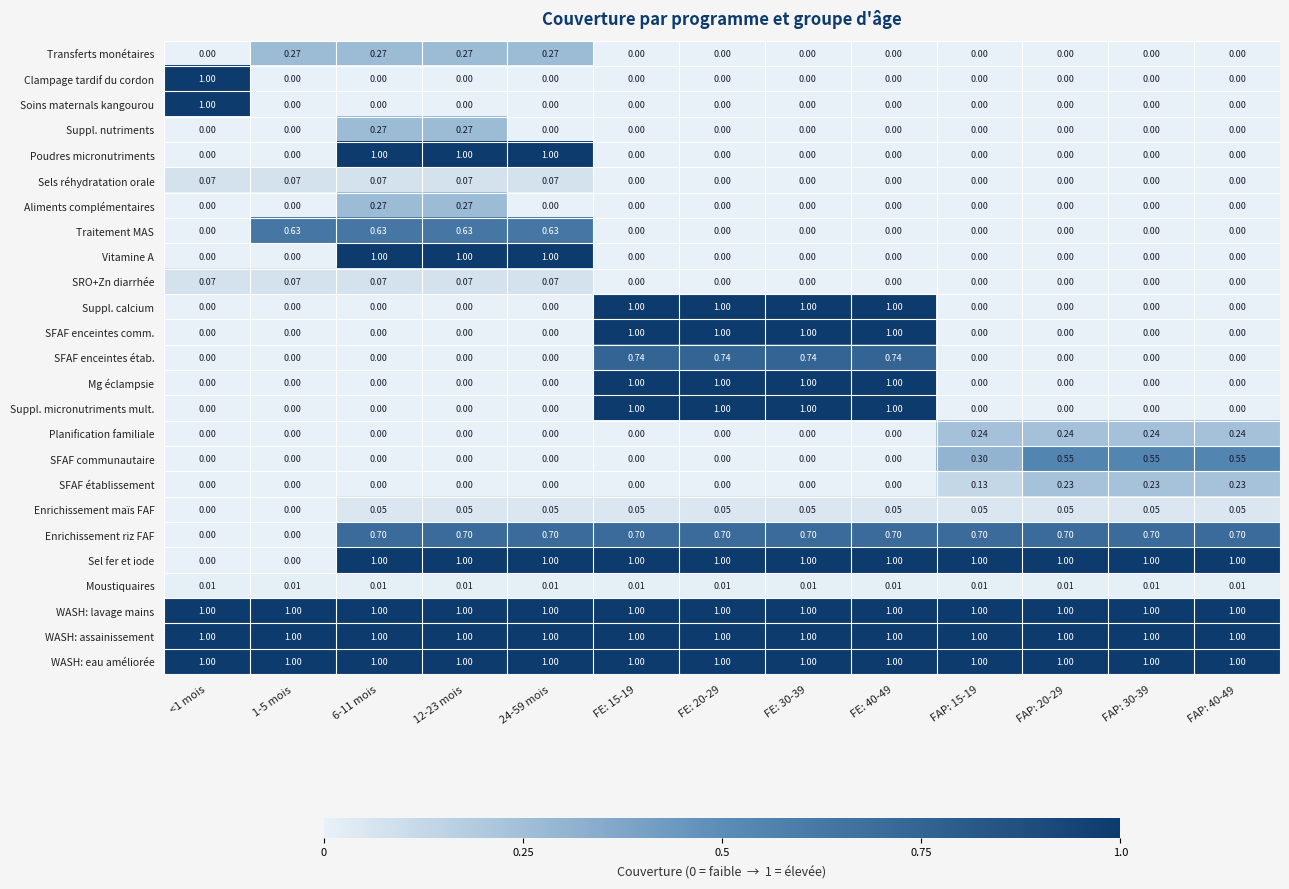

Is the value of Poudres micronutriments at 6-11 mois greater than the value of Planification familiale at 12-23 mois?

Yes